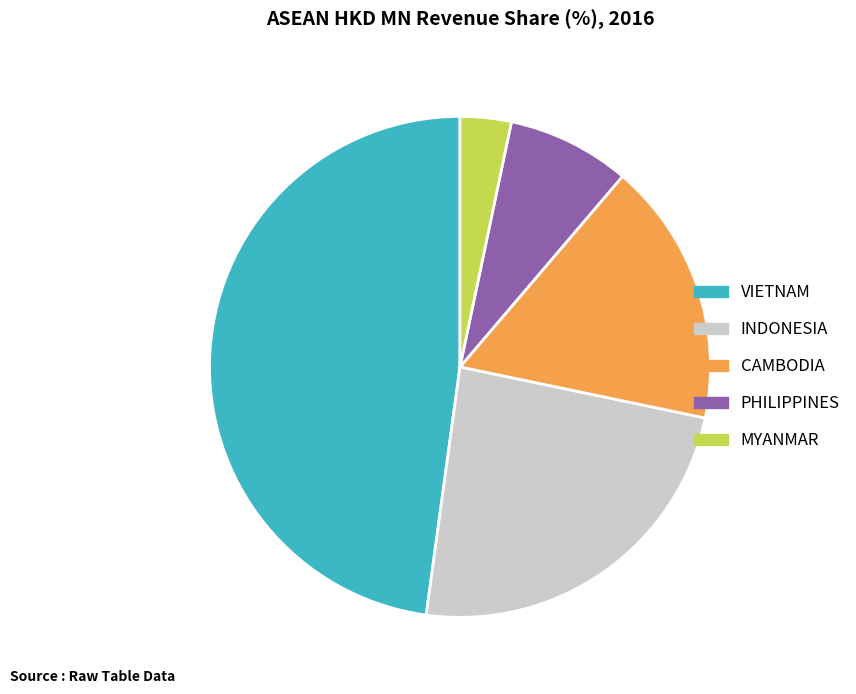

Which has a higher value, VIETNAM or CAMBODIA?

VIETNAM